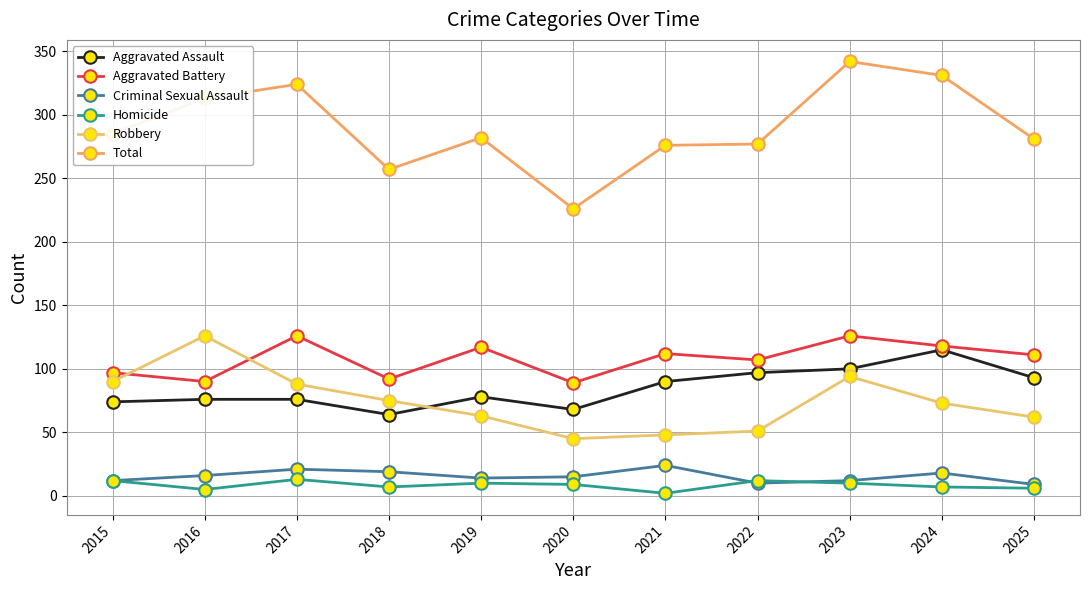

What is the minimum value for Homicide?

2